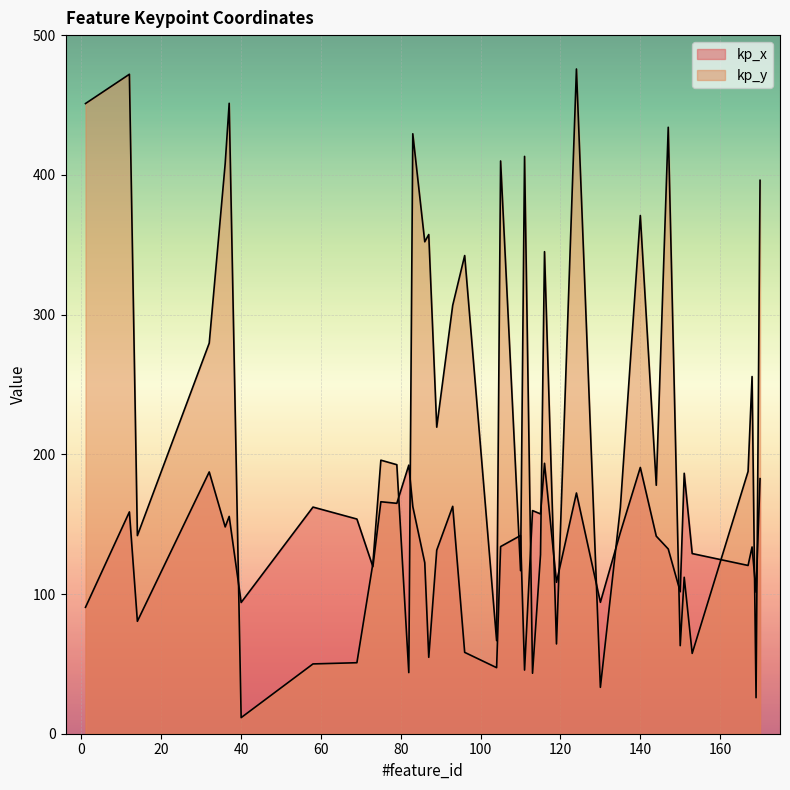

What are all the series names shown in the legend?

kp_x, kp_y